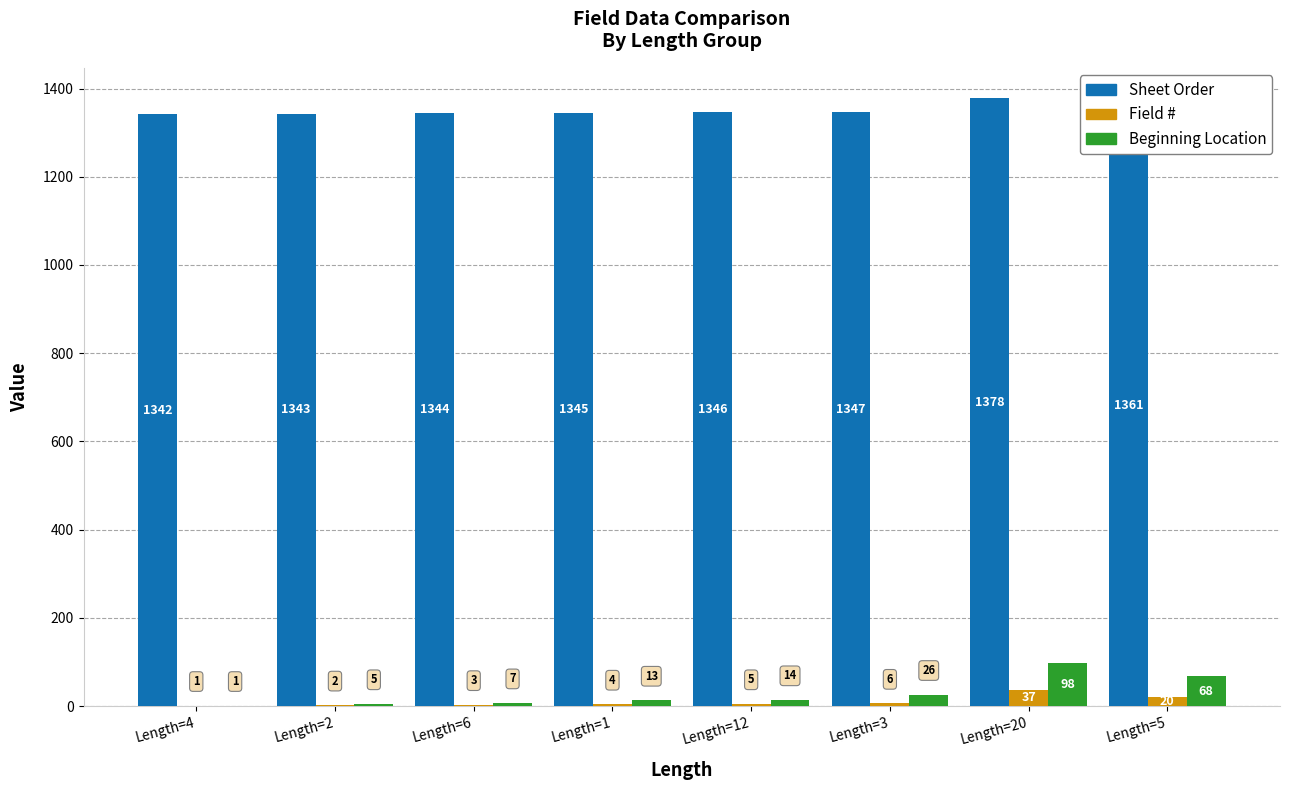

What is the maximum value shown in the chart?

1378